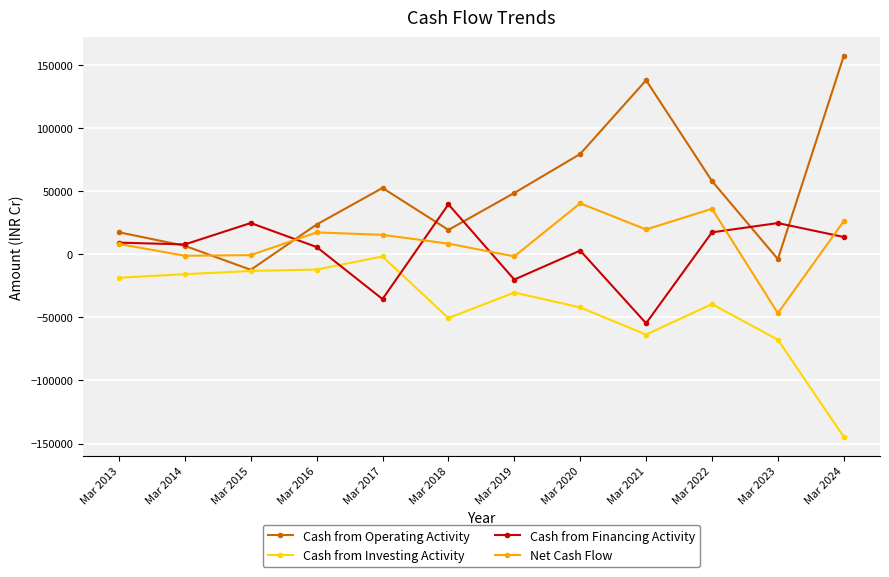

What is the value of the Cash from Investing Activity point at the 4th from the left?

-12060